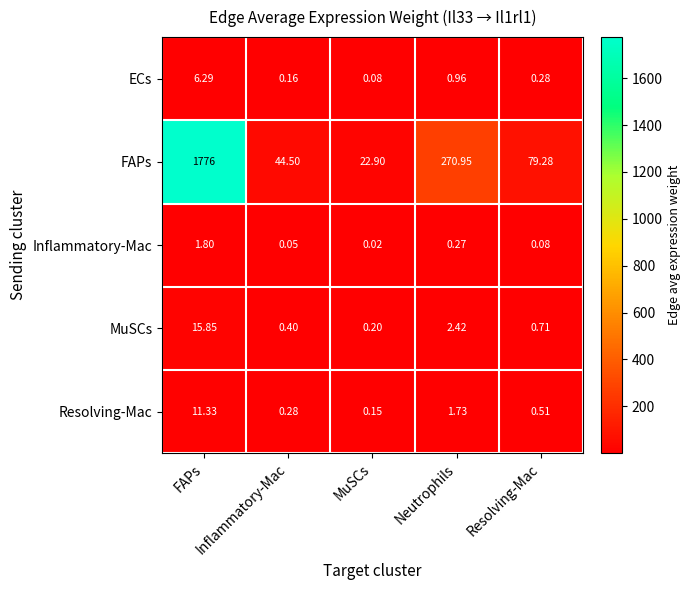

Rank the series by their maximum value, from highest to lowest.

FAPs, MuSCs, Resolving-Mac, ECs, Inflammatory-Mac